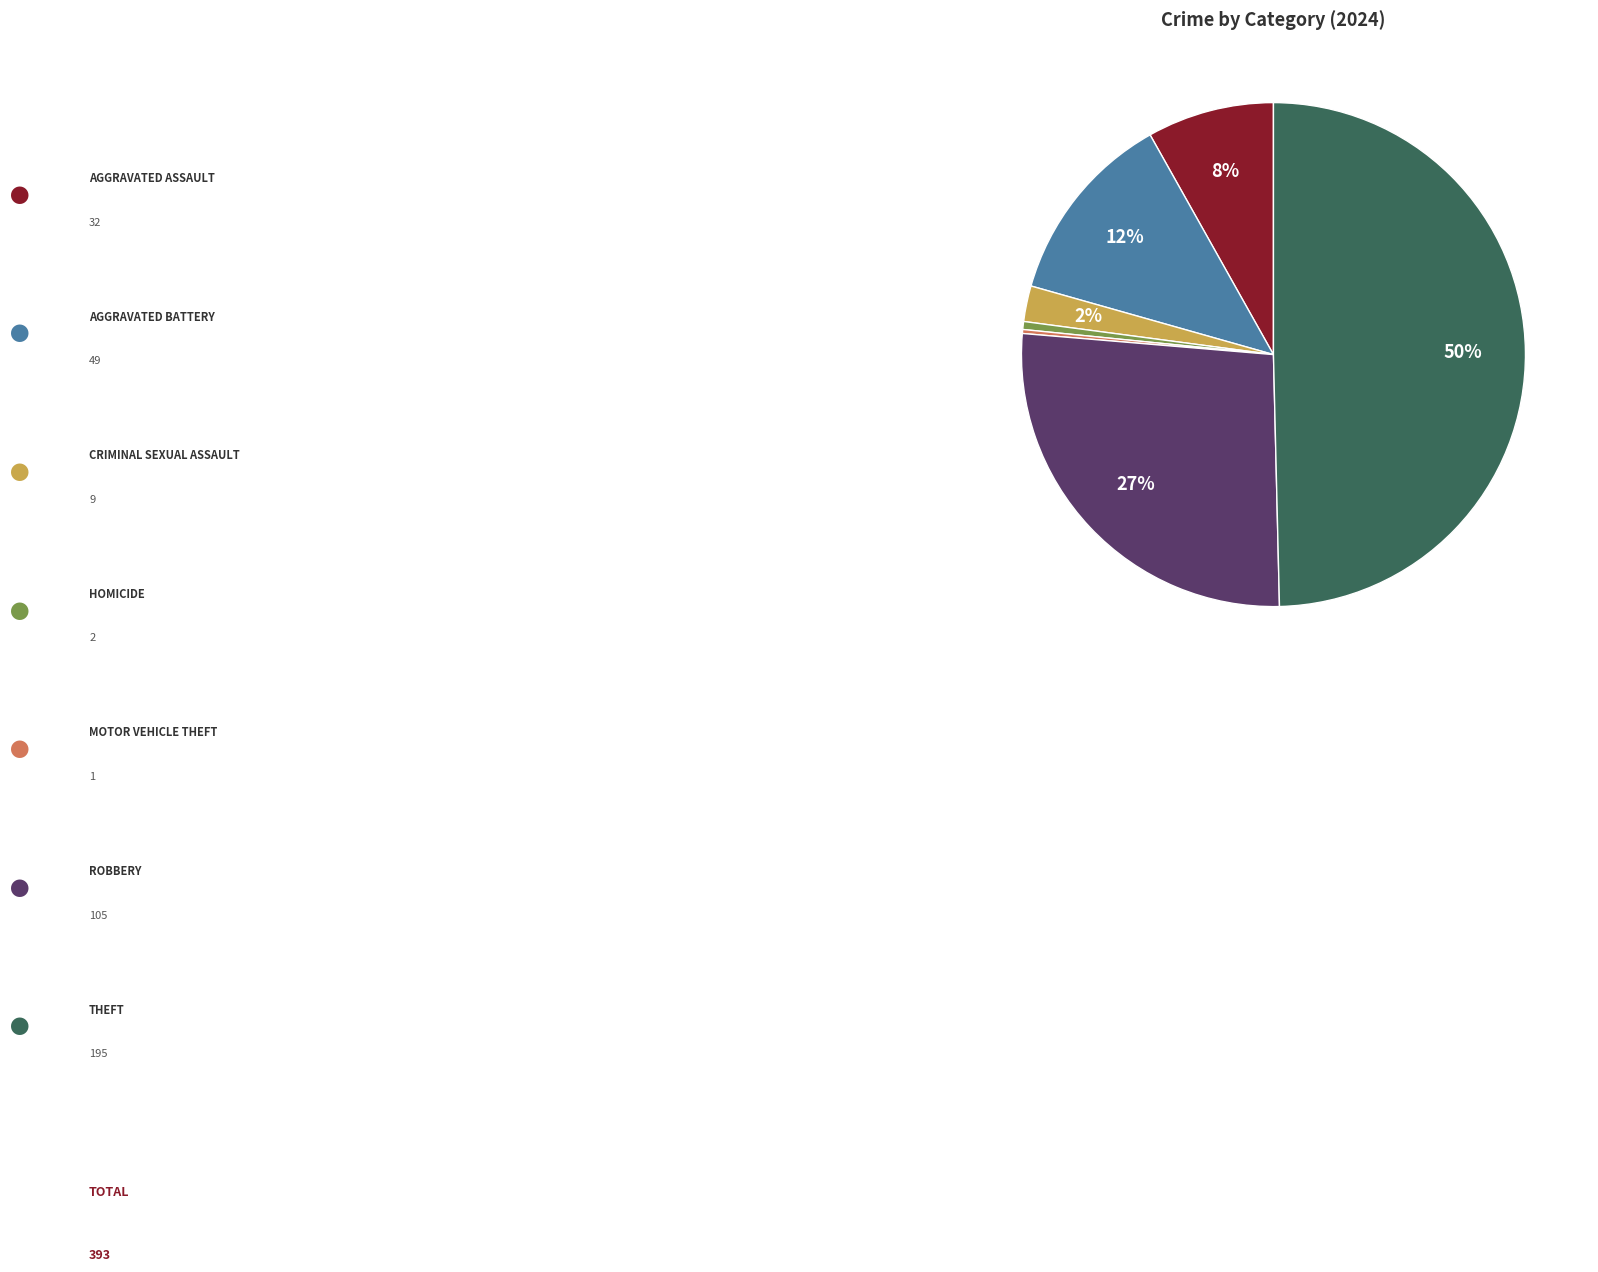

To the nearest percent, what is the average slice percentage?

14%